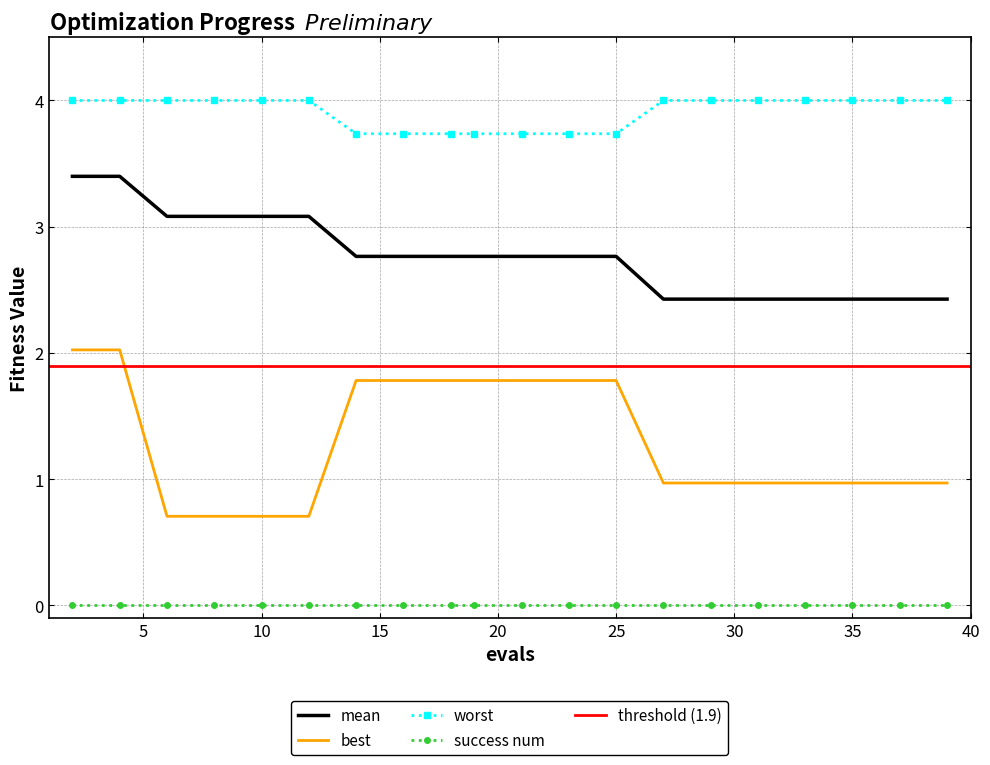

What is the difference between the highest and lowest values at 4?

2.0